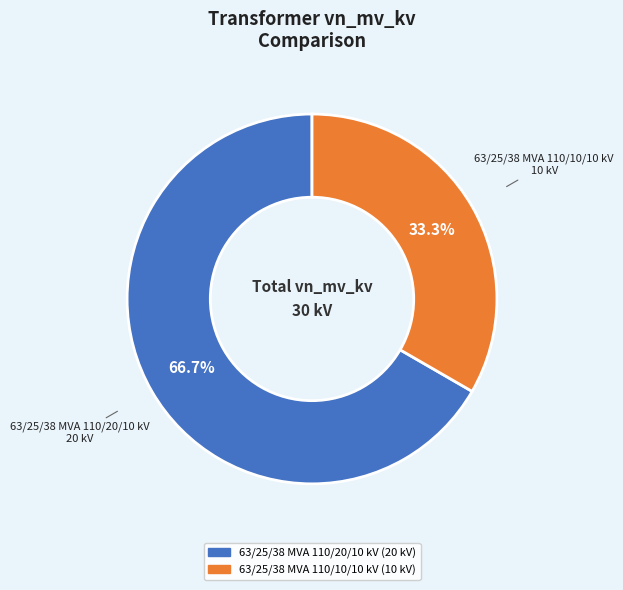

To the nearest percent, what is the difference between the 63/25/38 MVA 110/10/10 kV and 63/25/38 MVA 110/20/10 kV slice percentages?

33%